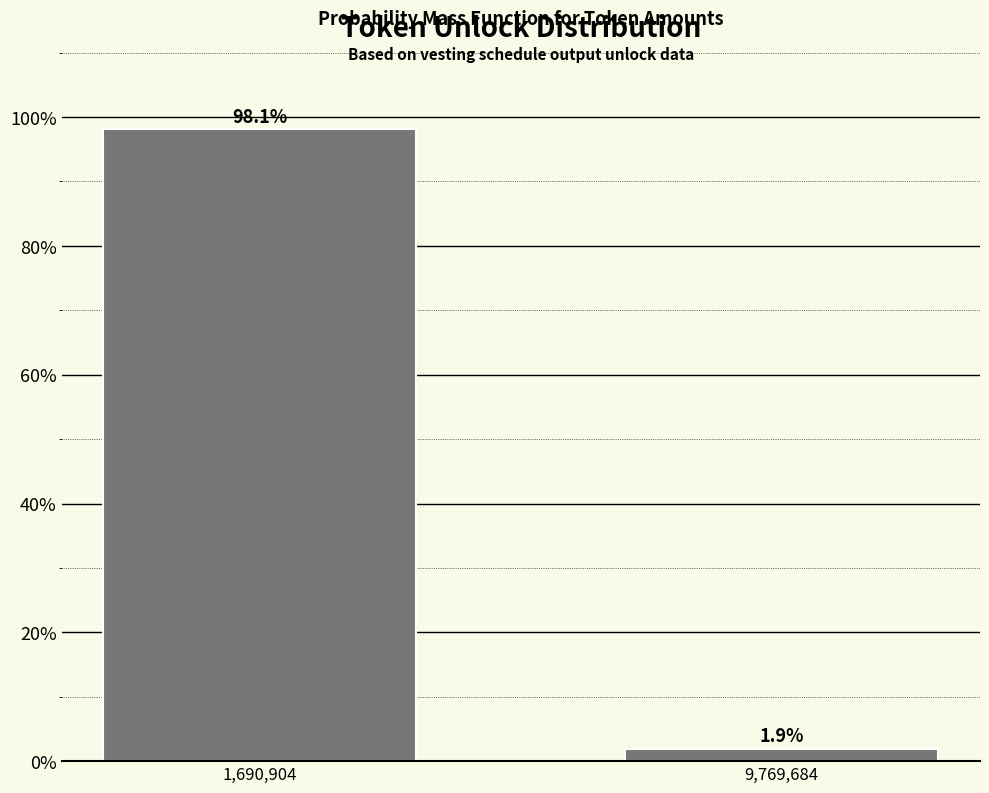

Reading right to left, what are all the values shown in this chart?

9,769,684=1.9	1,690,904=98.1